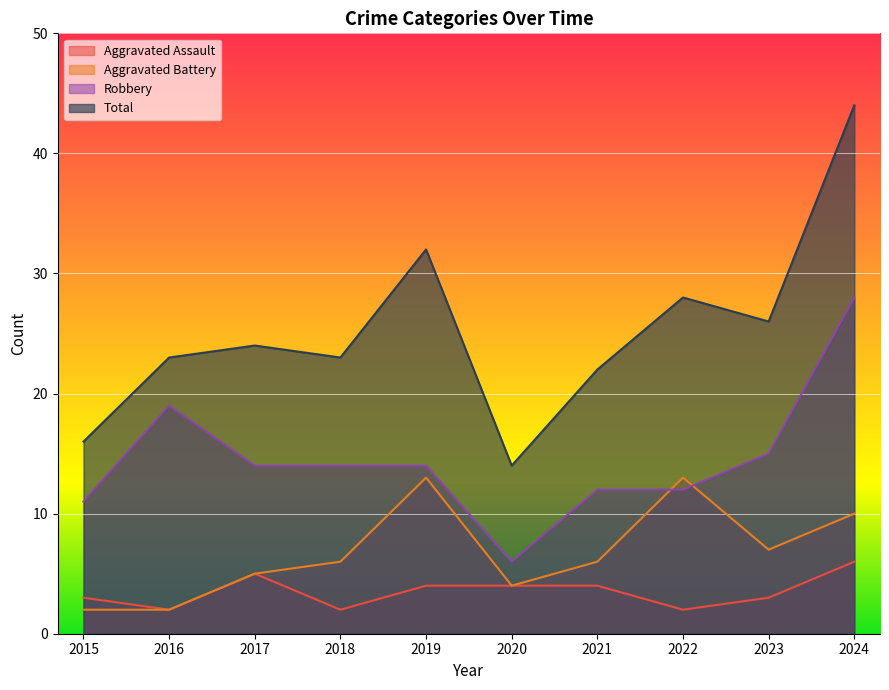

Reading right to left, list all the values displayed in this chart.

Aggravated Assault: 2024=6	2023=3	2022=2	2021=4	2020=4	2019=4	2018=2	2017=5	2016=2	2015=3
Aggravated Battery: 2024=10	2023=7	2022=13	2021=6	2020=4	2019=13	2018=6	2017=5	2016=2	2015=2
Robbery: 2024=28	2023=15	2022=12	2021=12	2020=6	2019=14	2018=14	2017=14	2016=19	2015=11
Total: 2024=44	2023=26	2022=28	2021=22	2020=14	2019=32	2018=23	2017=24	2016=23	2015=16